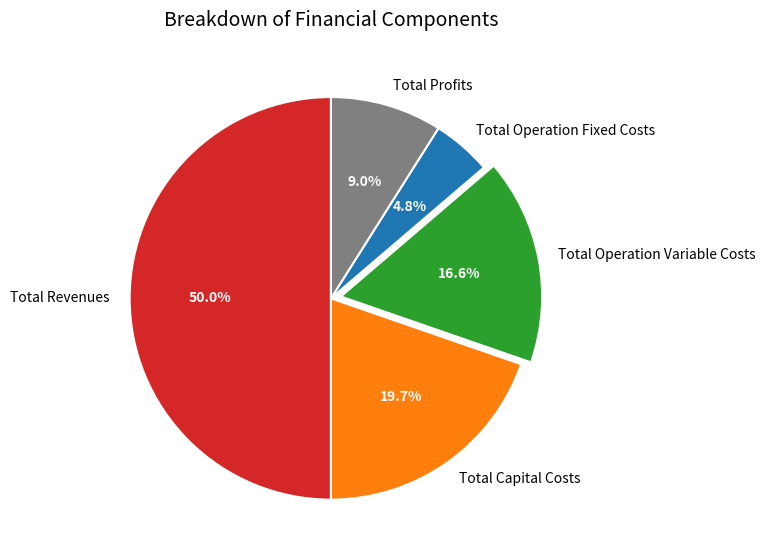

To the nearest percent, what is the average slice percentage?

20%